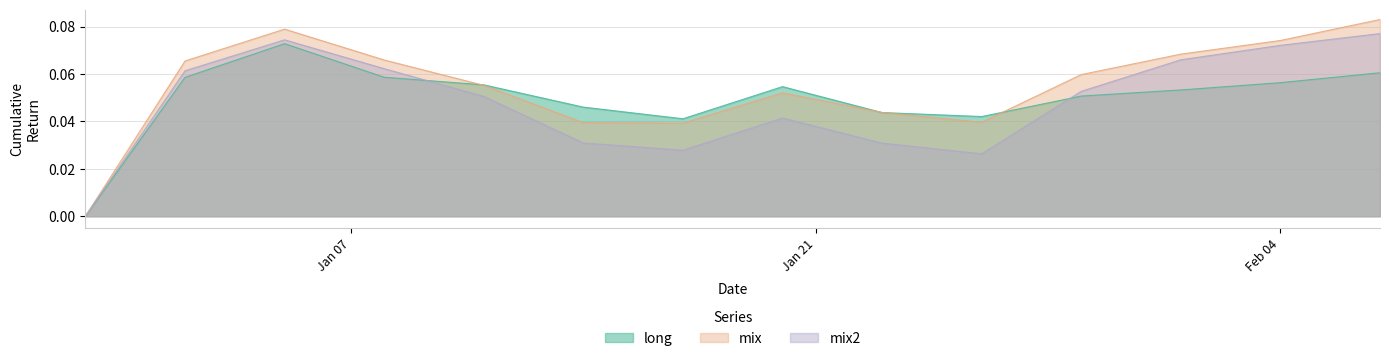

Rank the series by their average value, from lowest to highest.

mix2, long, mix